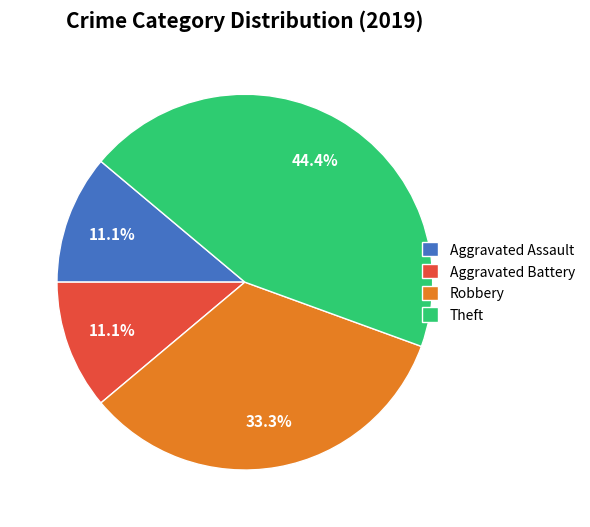

What percentage is NOT represented by Aggravated Battery?

88.9%